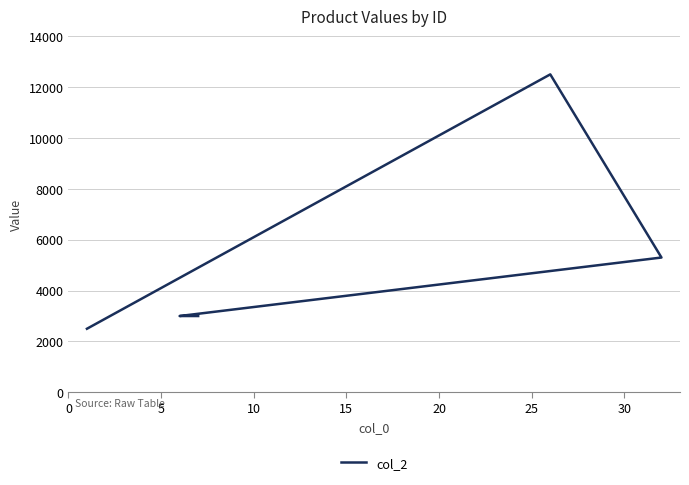

The chart shows a value of 5723 at 5. True or false?

False